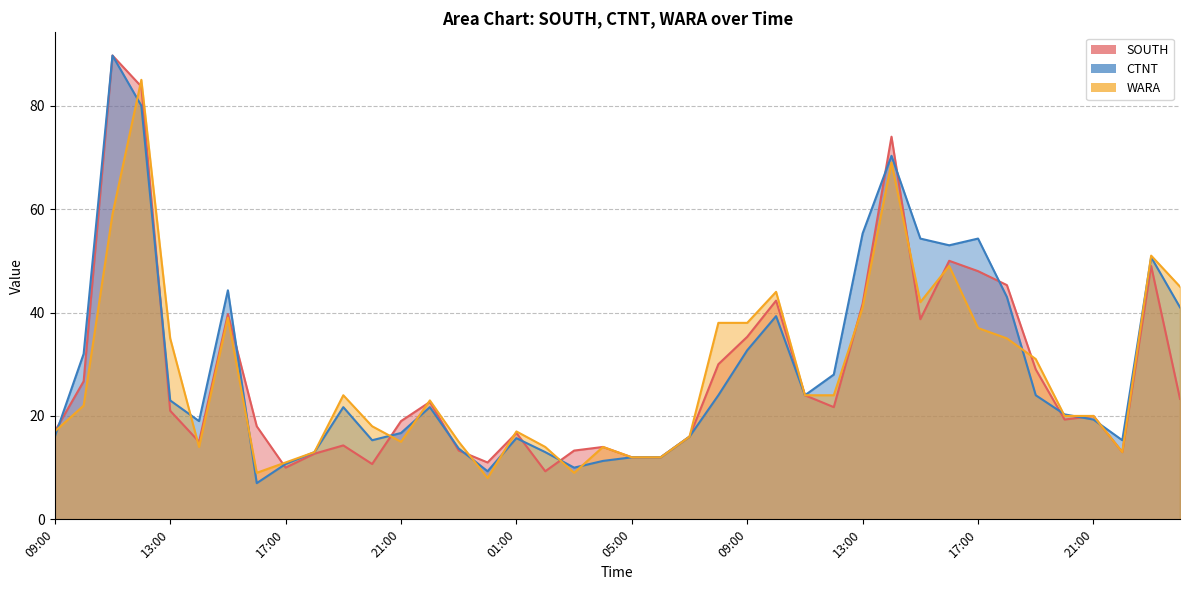

What is the total value across all series at 17:00?

31.7